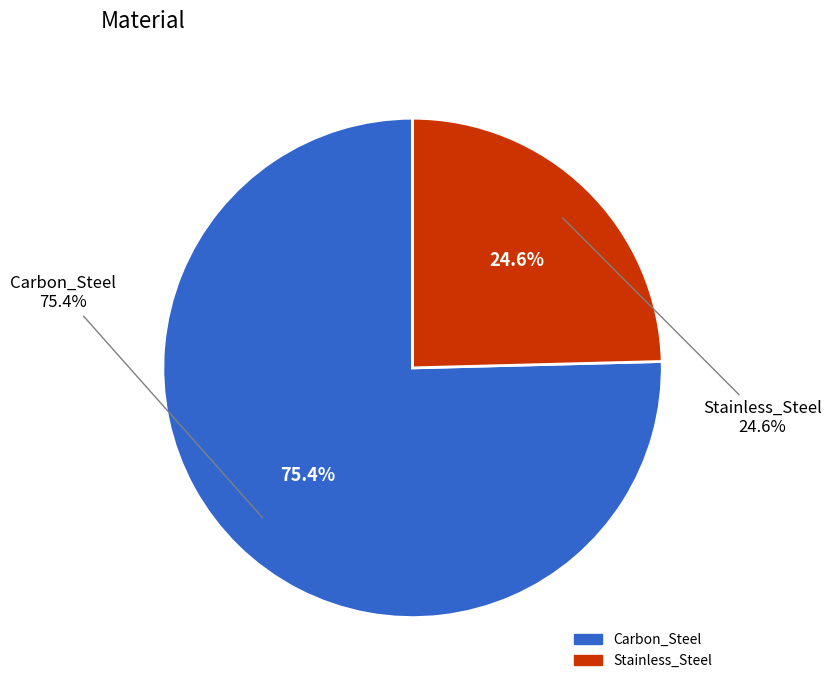

How many segments does this pie chart have?

2